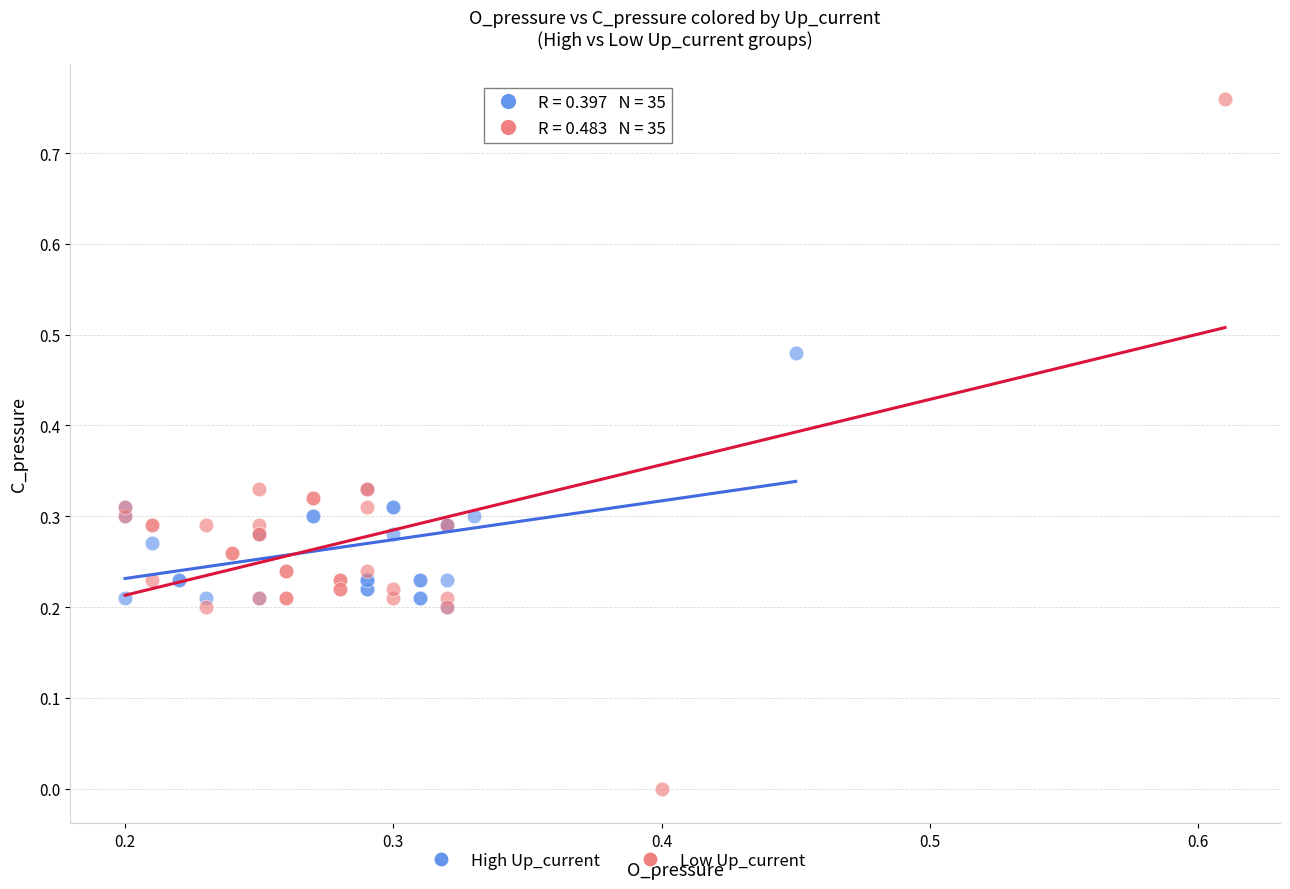

What are all the series names shown in the legend?

High Up_current, Low Up_current